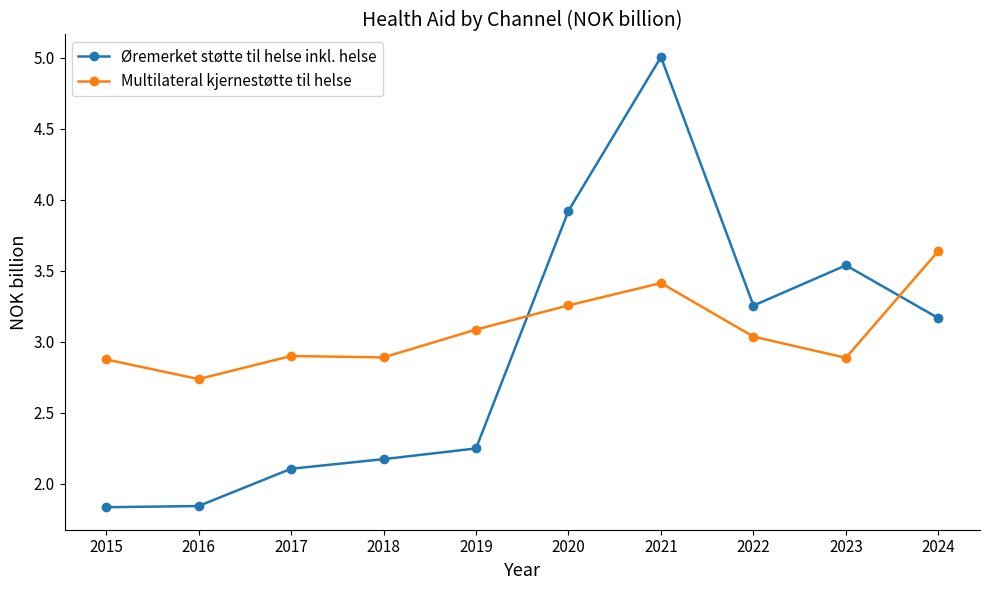

True or false: Multilateral kjernestøtte til helse has a value of 2.9 at 2023.

True